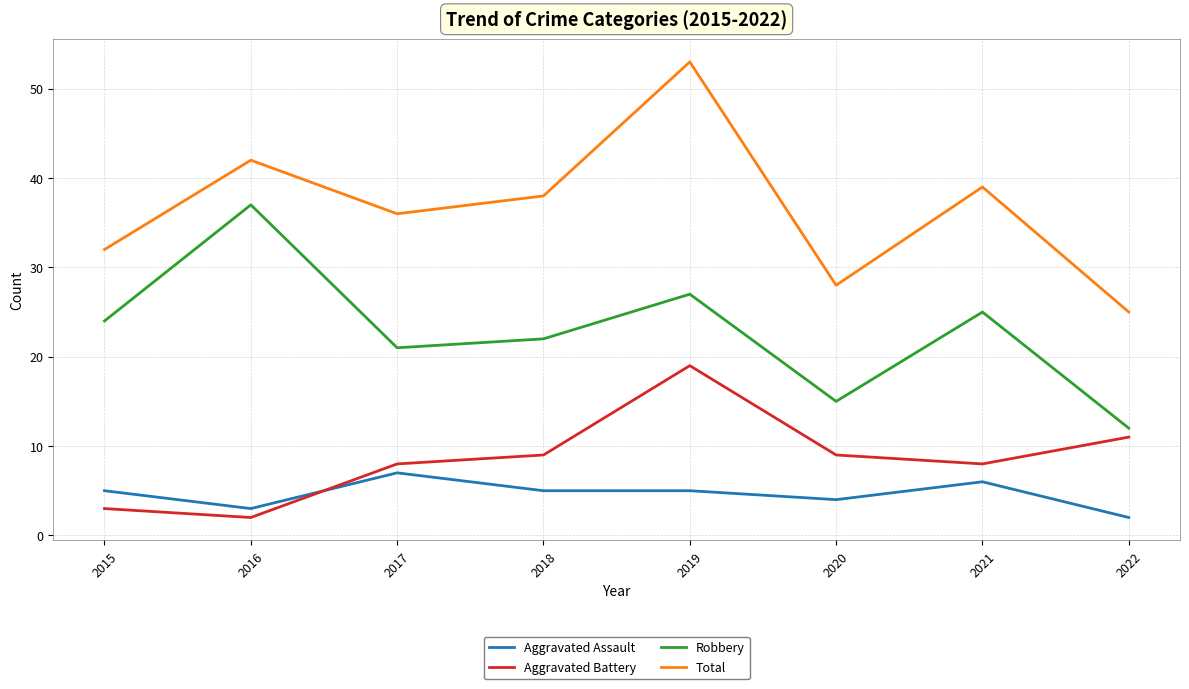

Between 2018 and 2022, which series saw the biggest shift?

Total